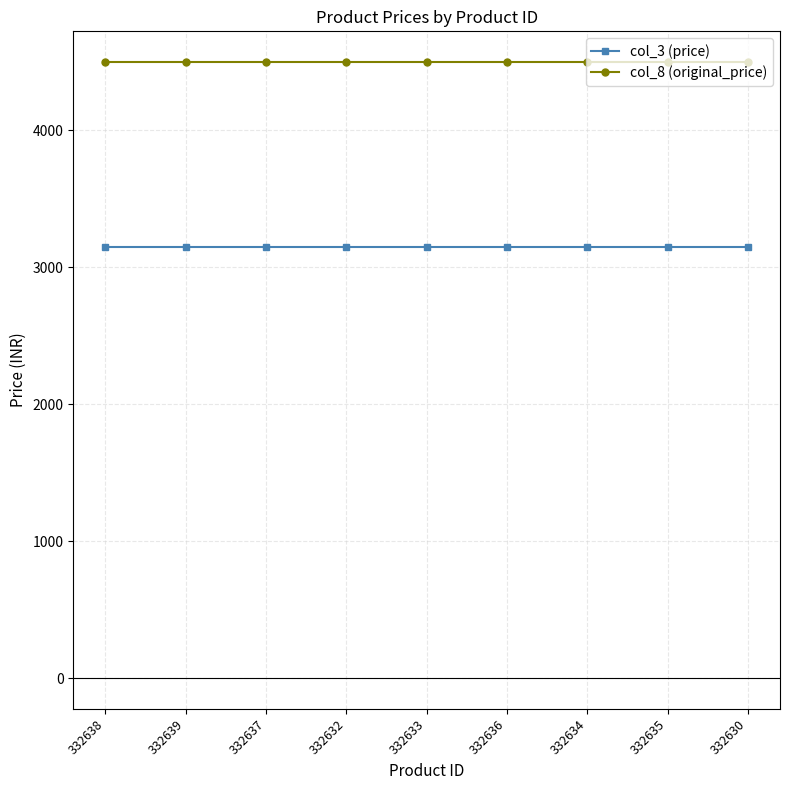

What is the difference between the highest and lowest values at 332638?

1350